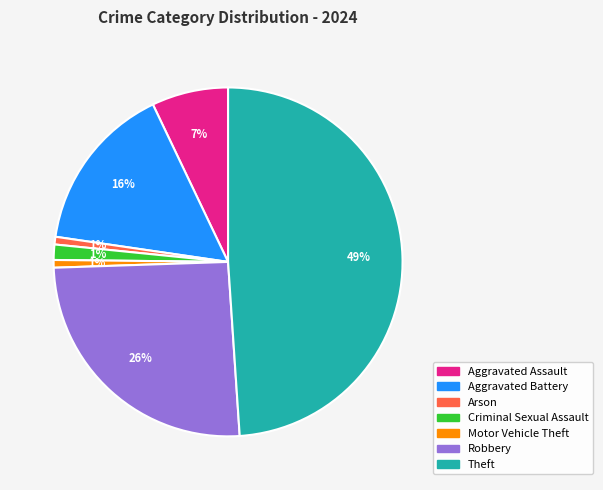

Combined, do Aggravated Battery and Robbery account for over 50%?

No